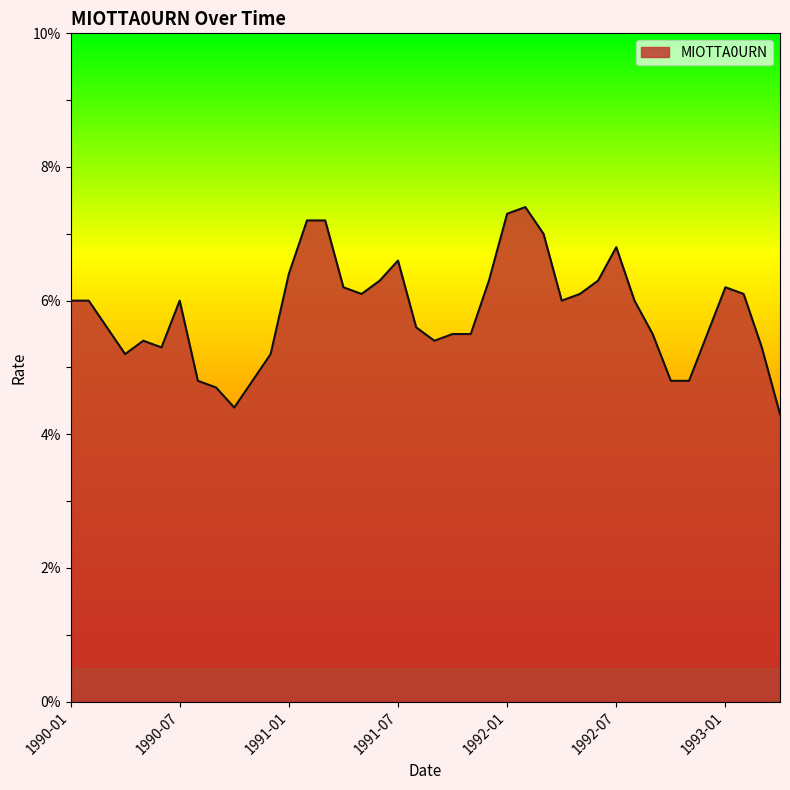

What is the smallest value displayed?

4.3